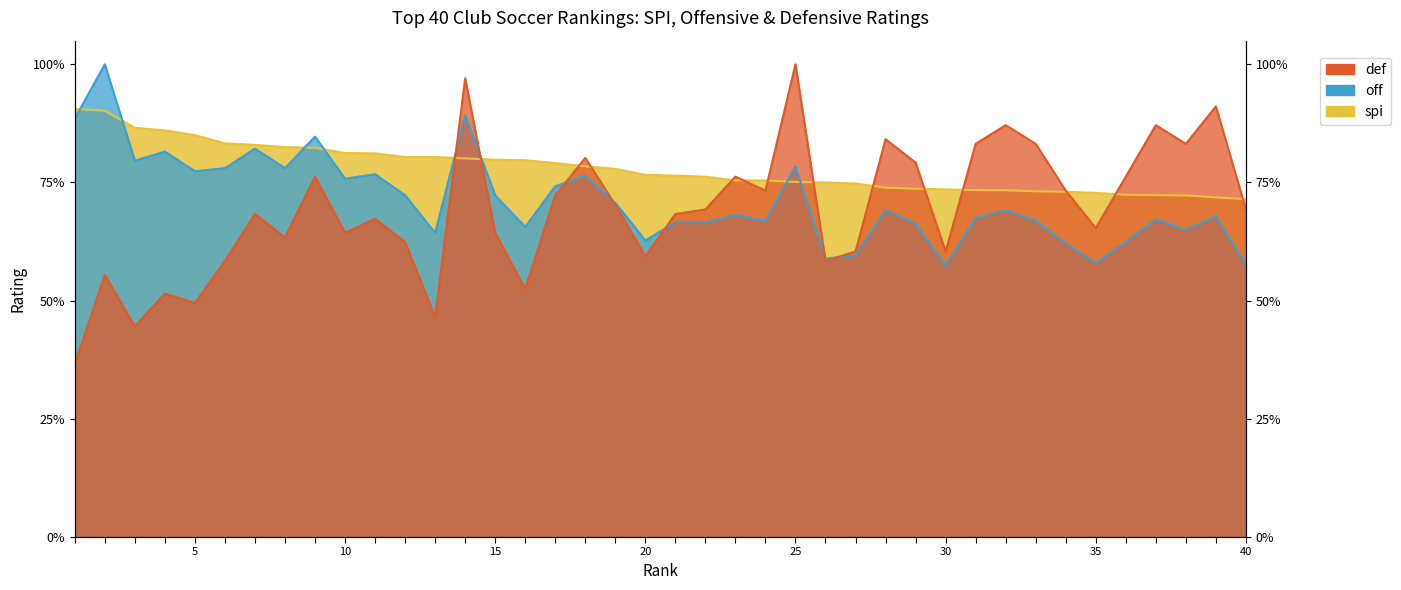

What is the value of the def point at the 35th from the left?

0.7